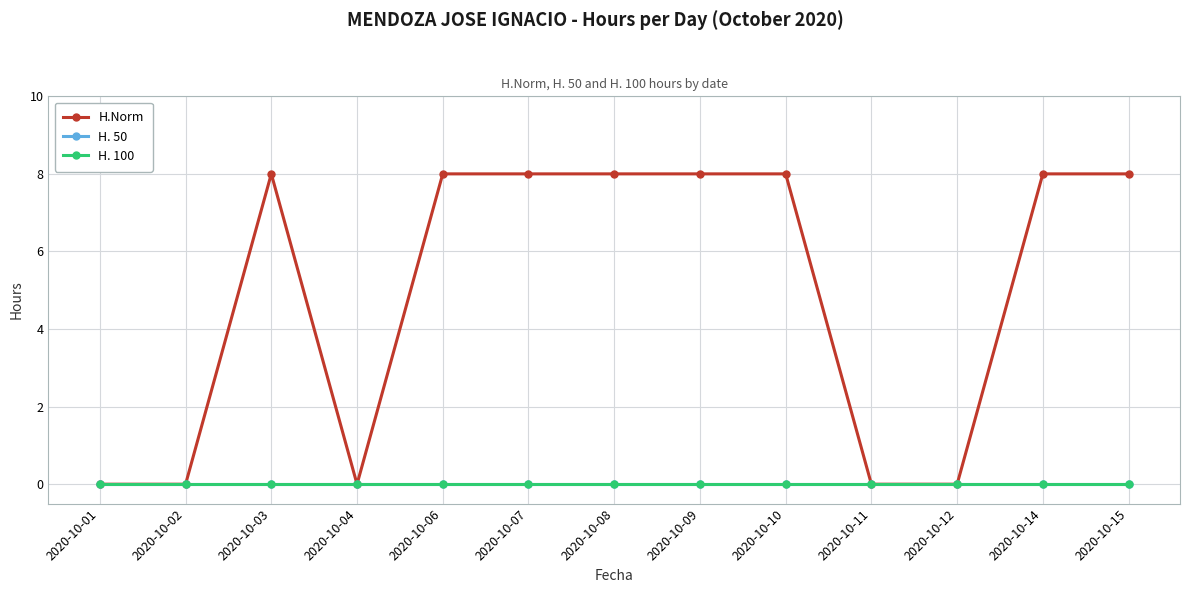

How many lines are shown in the chart?

3